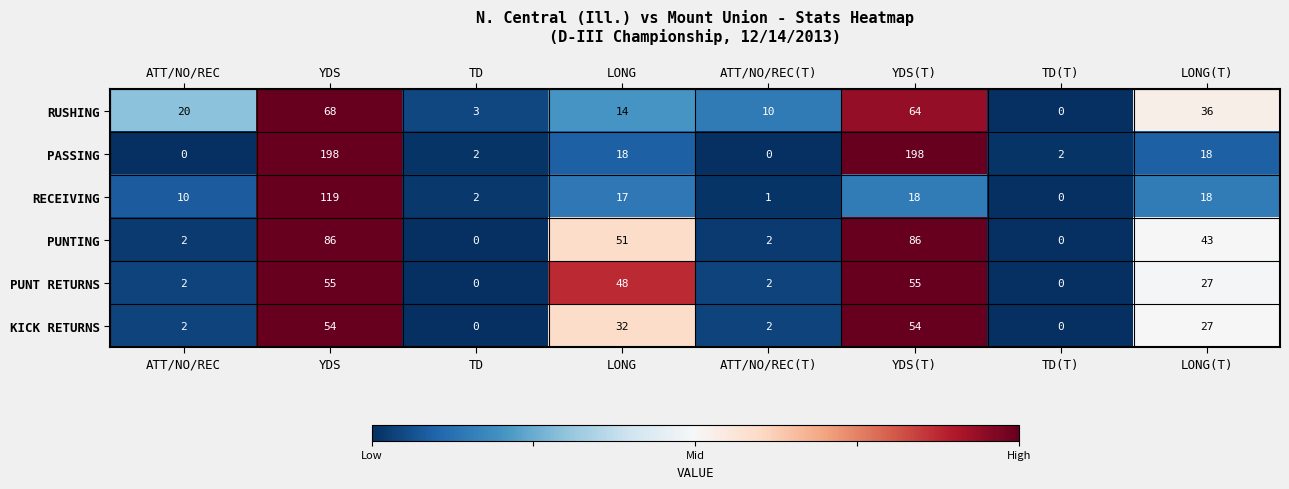

What is the sum of all KICK RETURNS values?

171